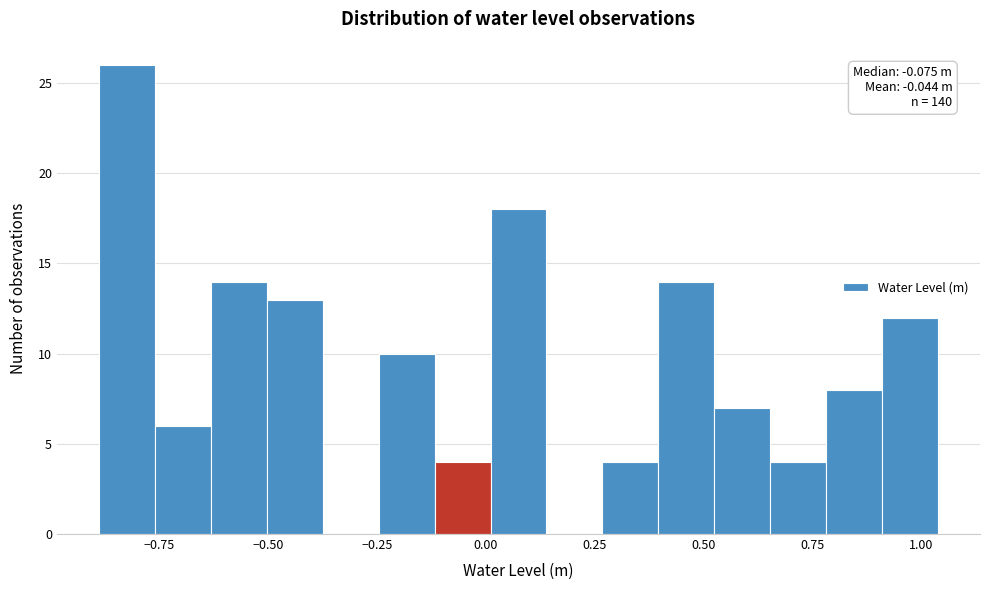

Around what value on the x-axis is the tallest bar? Give the approximate position of its centre, as read against the axis.

-0.80